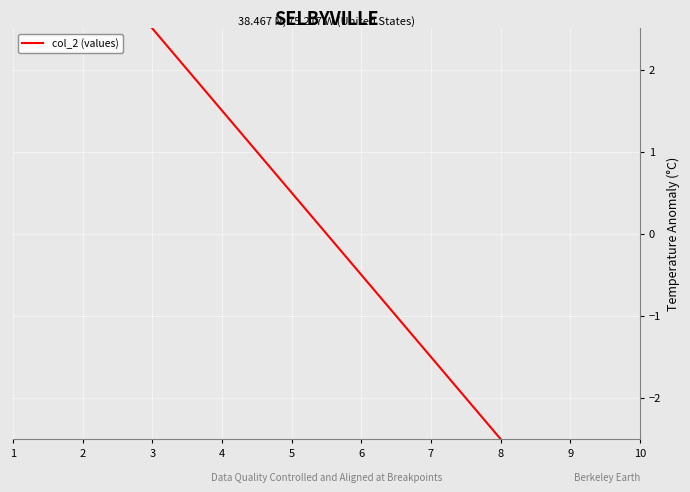

At which category does the chart reach its peak across all series?

1